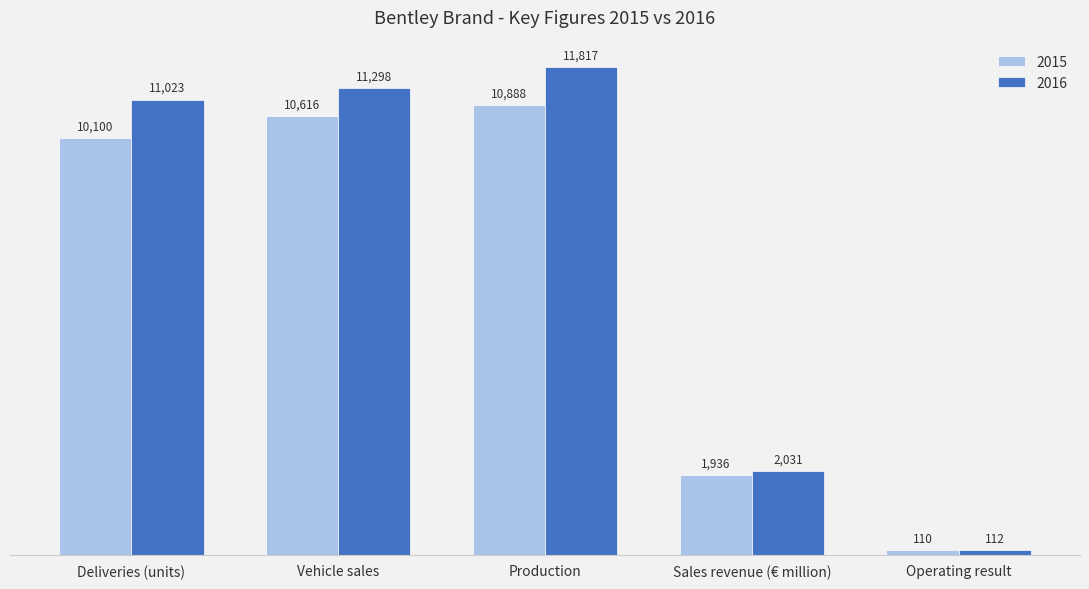

Reading left to right, extract all data points from this chart.

2015: 10100	10616	10888	1936	110
2016: 11023	11298	11817	2031	112